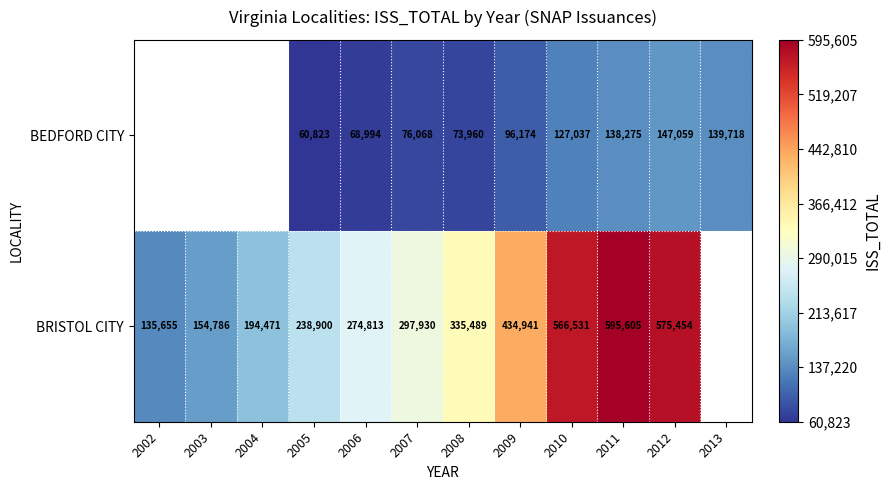

At 2005, list the series in order from largest to smallest.

BRISTOL CITY, BEDFORD CITY